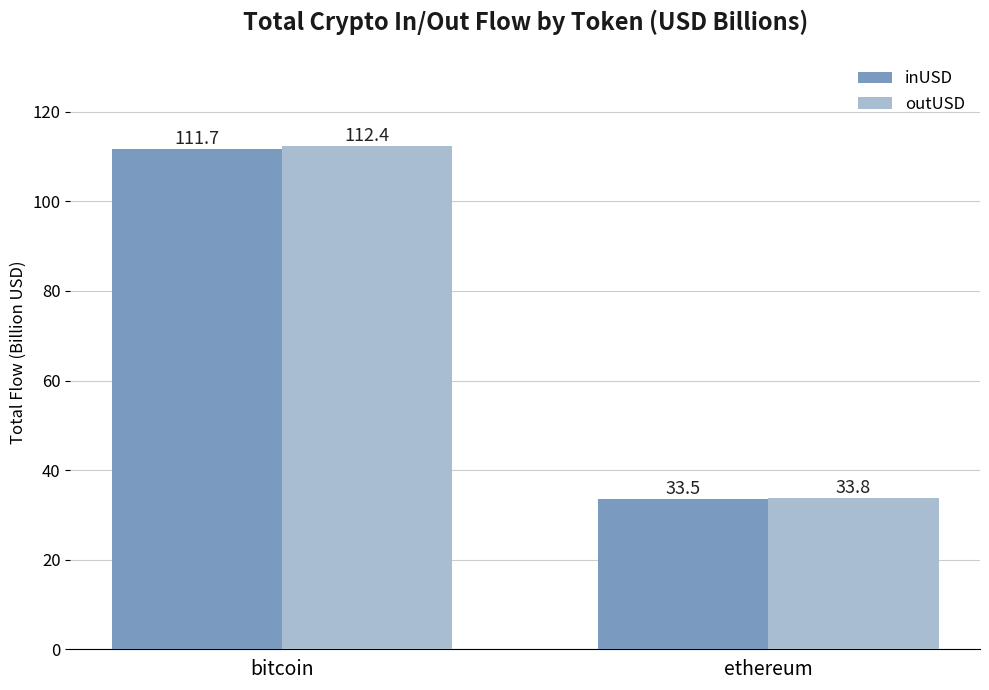

What are all the series names shown in the legend?

inUSD, outUSD